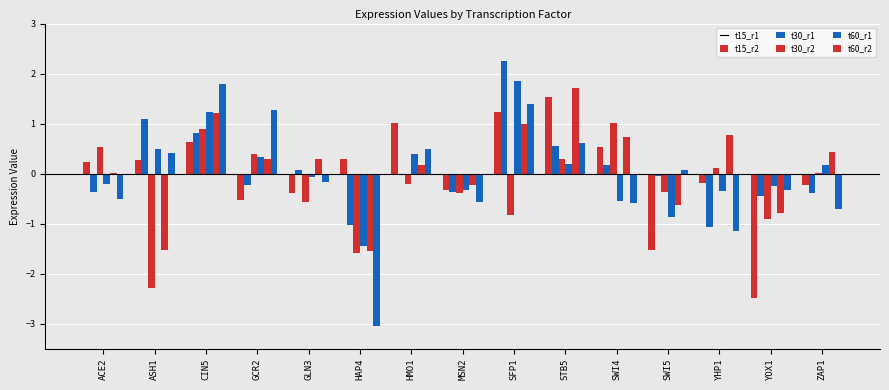

What is the approximate value of t60_r2 at YOX1?

-0.3